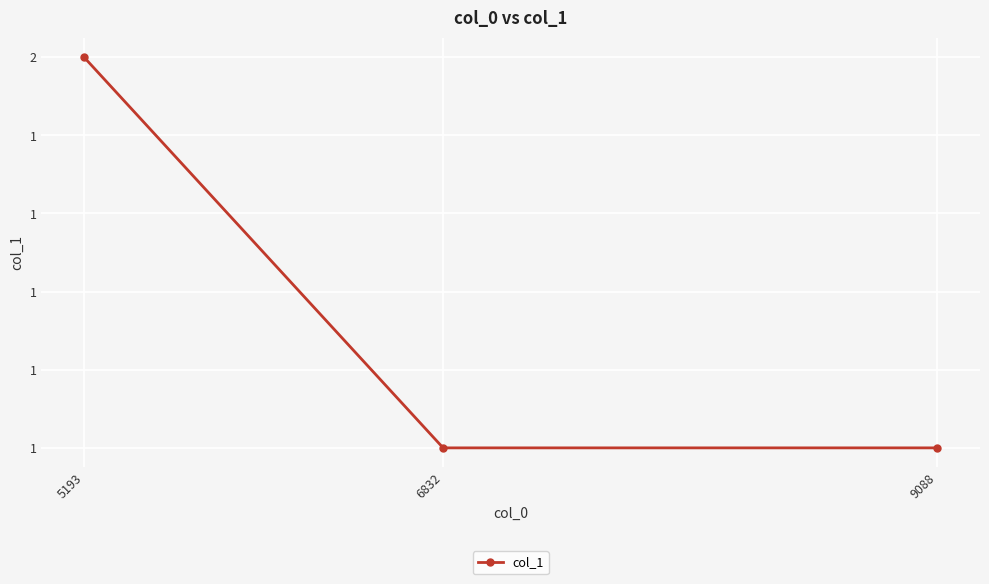

What is the sum of all values?

4